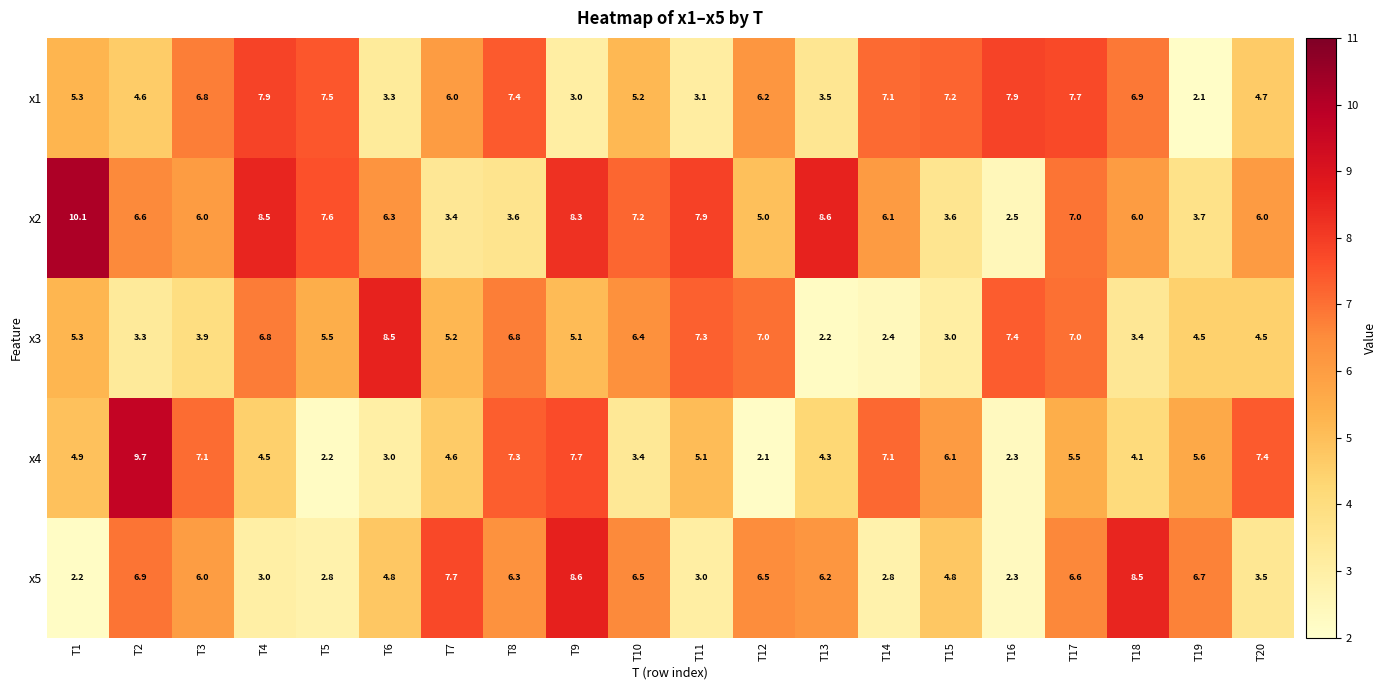

What is the maximum value shown in the chart?

10.1